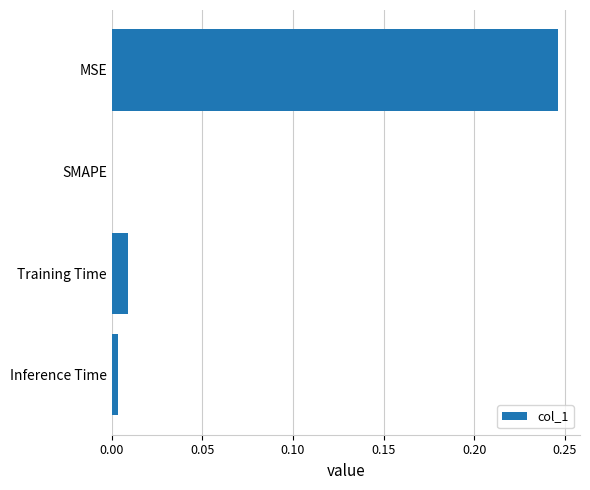

What is the sum of all values?

0.3